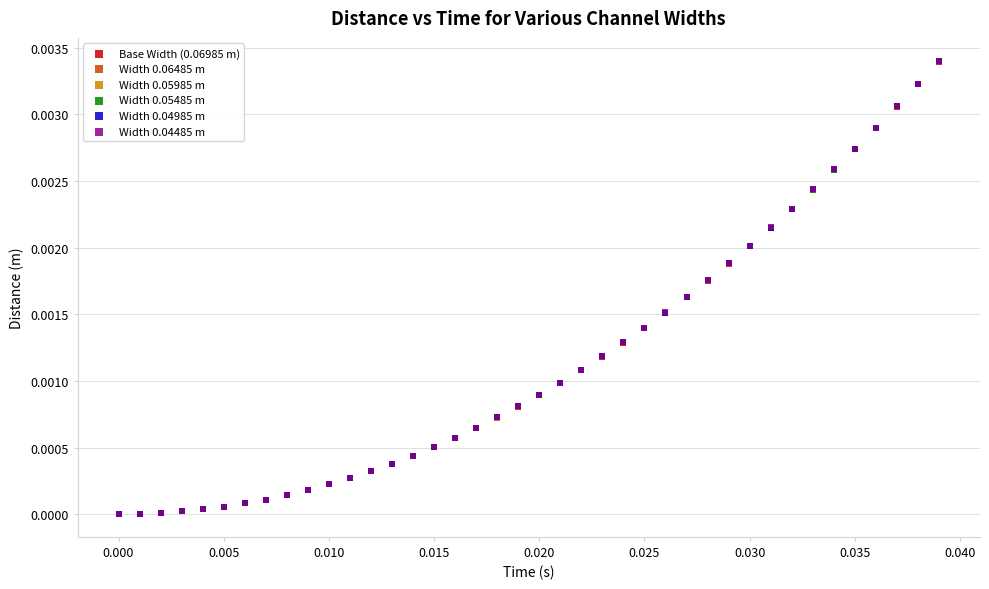

What are all the series names shown in the legend?

Base Width (0.06985 m), Width 0.06485 m, Width 0.05985 m, Width 0.05485 m, Width 0.04985 m, Width 0.04485 m